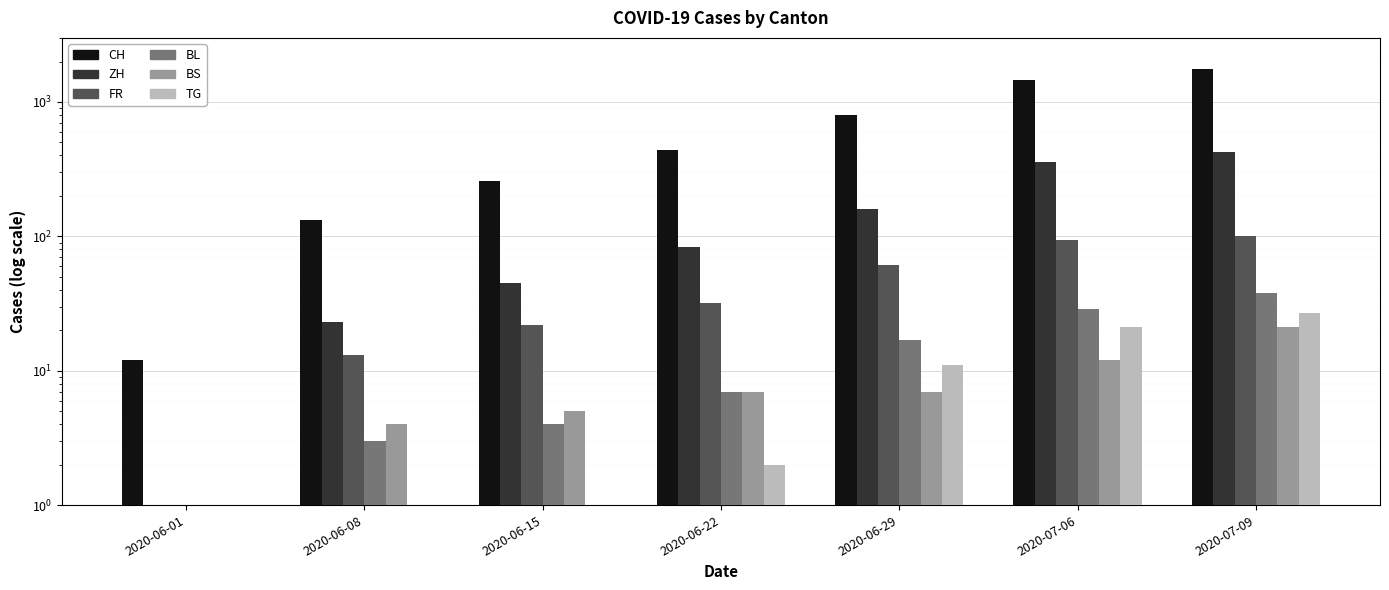

The value of BS at 2020-06-01 is 0. True or false?

True